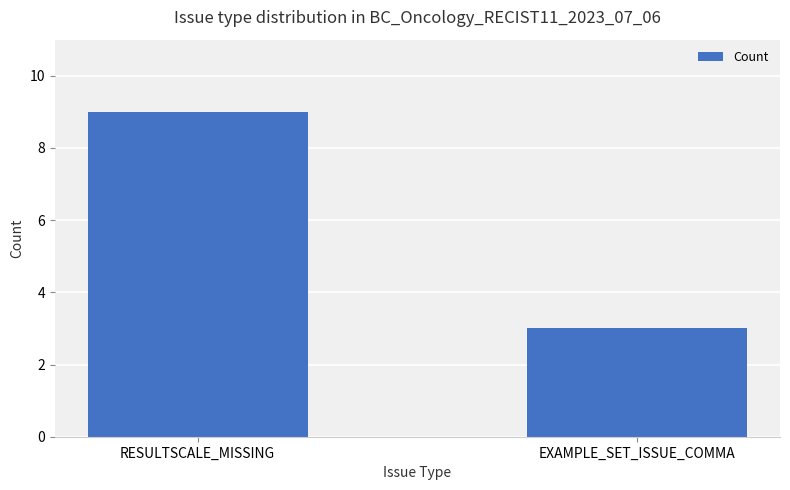

What is the change in value from RESULTSCALE_MISSING to EXAMPLE_SET_ISSUE_COMMA?

-6